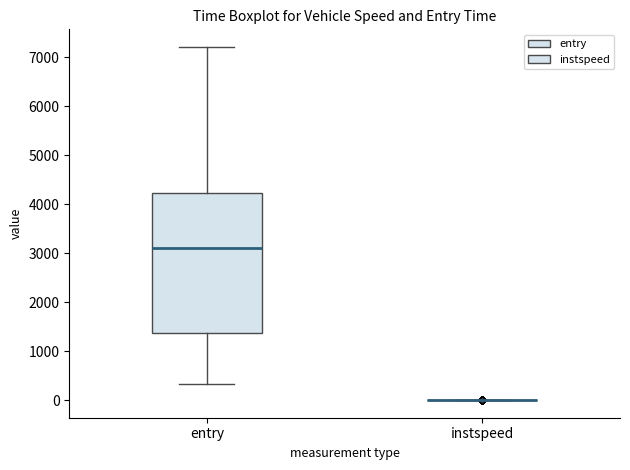

Reading left to right, transcribe this box plot: for each box, give where its median line is, the range the box spans, and where its two whiskers end, as read against the y-axis. The values are not printed on the chart, so give them approximately, as read against the axis.

entry: median 3100, box 1400 to 4200, whiskers 300 to 7200
instspeed: box collapsed to a line at 0, whiskers 0 to 0